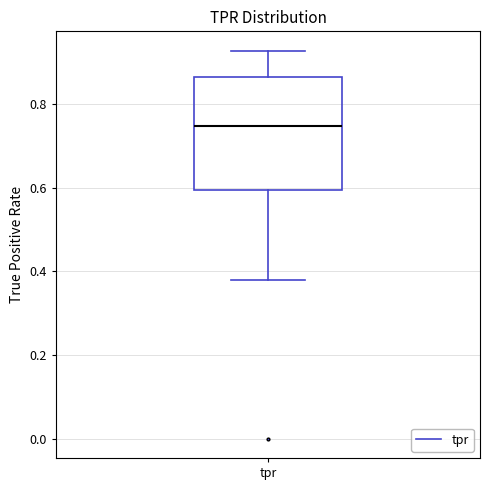

Where does the lower whisker of the box for tpr end on the y-axis? The values are not printed on the chart, so give them approximately, as read against the axis.

0.38